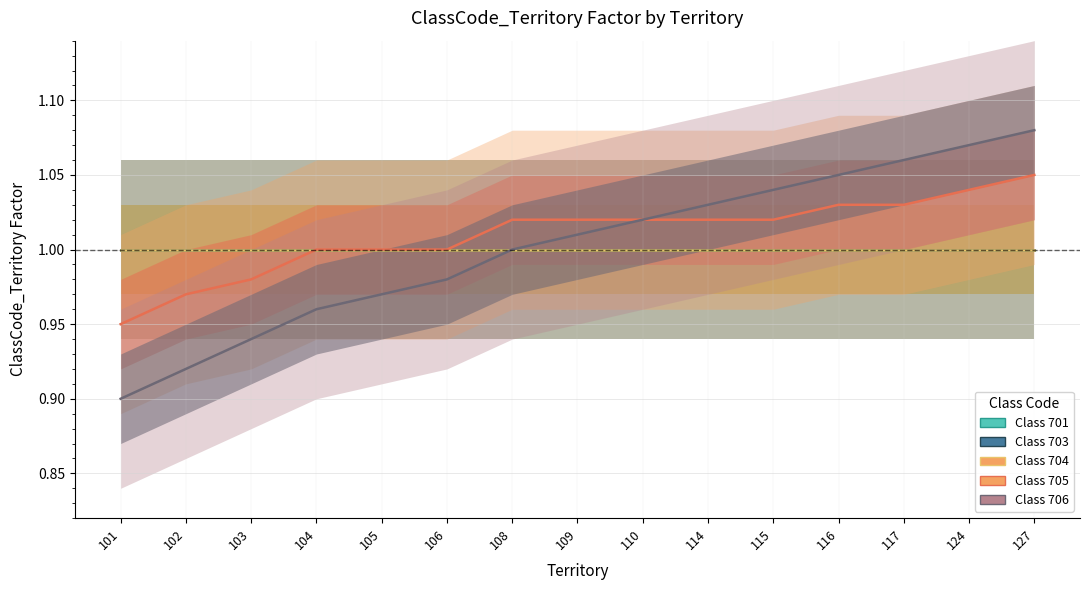

Reading left to right, extract all data points from this chart.

701: 1.0	1.0	1.0	1.0	1.0	1.0	1.0	1.0	1.0	1.0	1.0	1.0	1.0	1.0	1.0
703: 1.0	1.0	1.0	1.0	1.0	1.0	1.0	1.0	1.0	1.0	1.0	1.0	1.0	1.0	1.0
704: 1.0	1.0	1.0	1.0	1.0	1.0	1.0	1.0	1.0	1.0	1.0	1.0	1.0	1.0	1.0
705: 0.9	1.0	1.0	1.0	1.0	1.0	1.0	1.0	1.0	1.0	1.0	1.0	1.0	1.0	1.1
706: 0.9	0.9	0.9	1.0	1.0	1.0	1.0	1.0	1.0	1.0	1.0	1.1	1.1	1.1	1.1